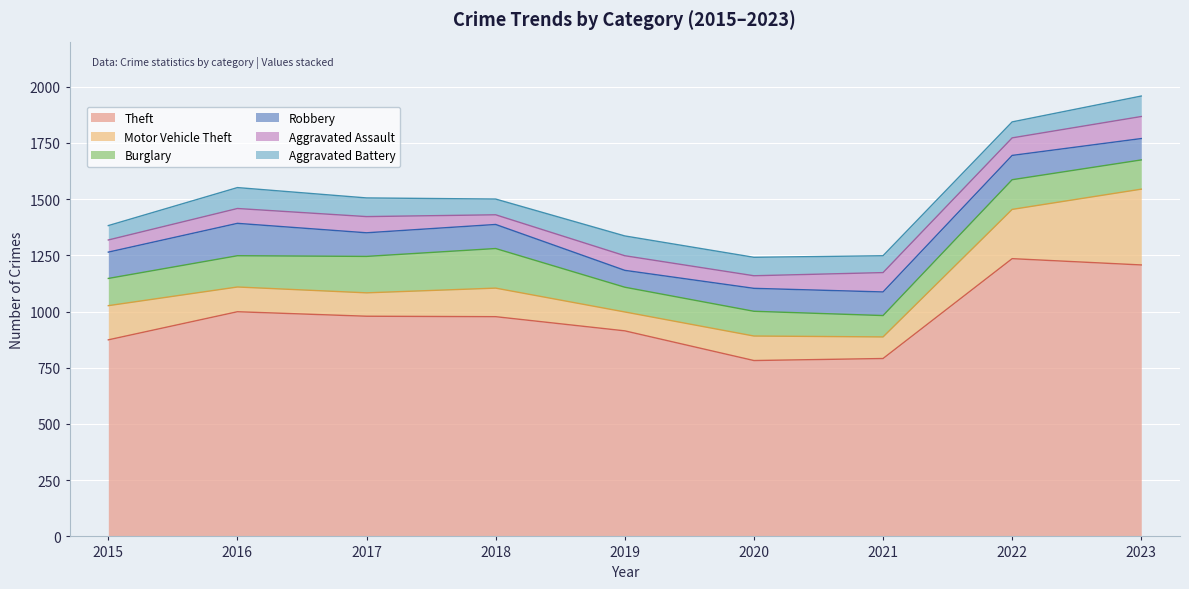

What is the spread (max minus min) of values at 2019?

849